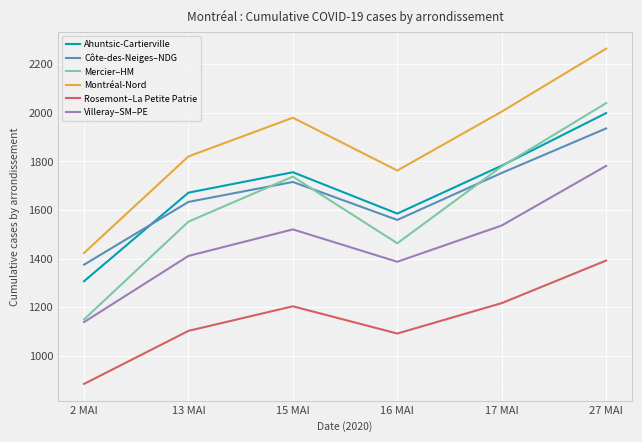

At which category does Mercier–HM reach its first local peak?

15 MAI